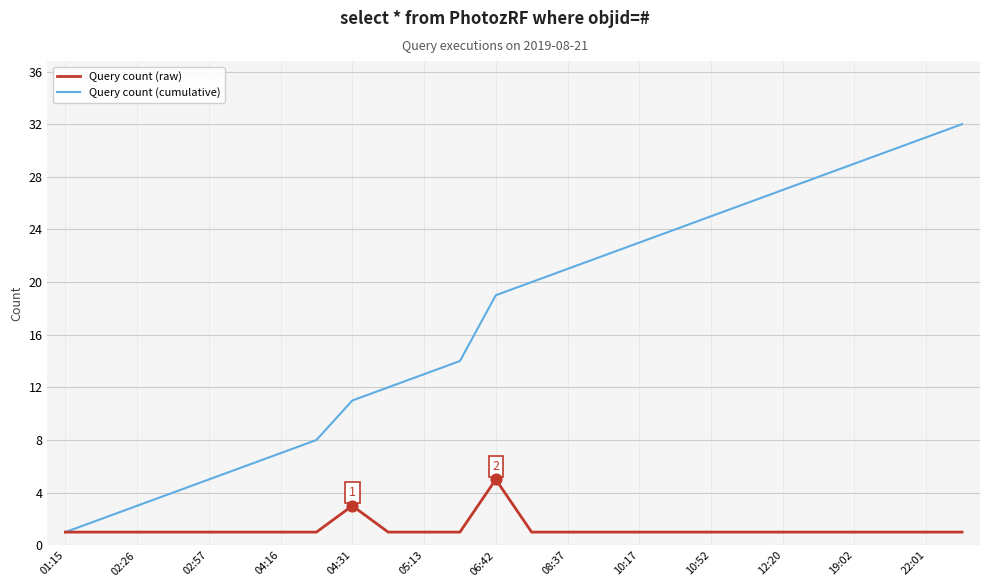

Which series has the widest spread of values?

Query count (cumulative)